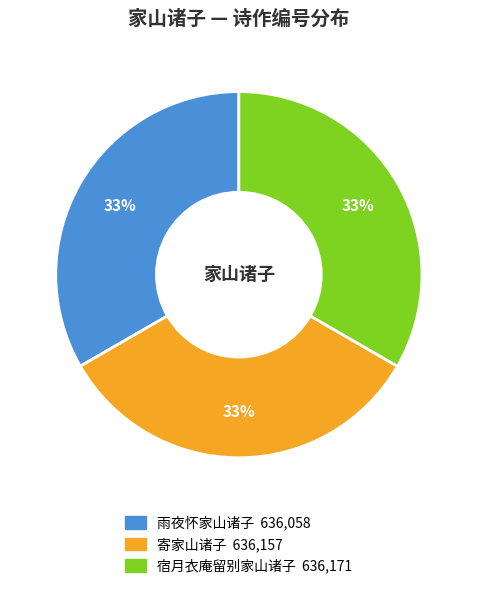

Does 寄家山诸子 represent more than half of the total?

No